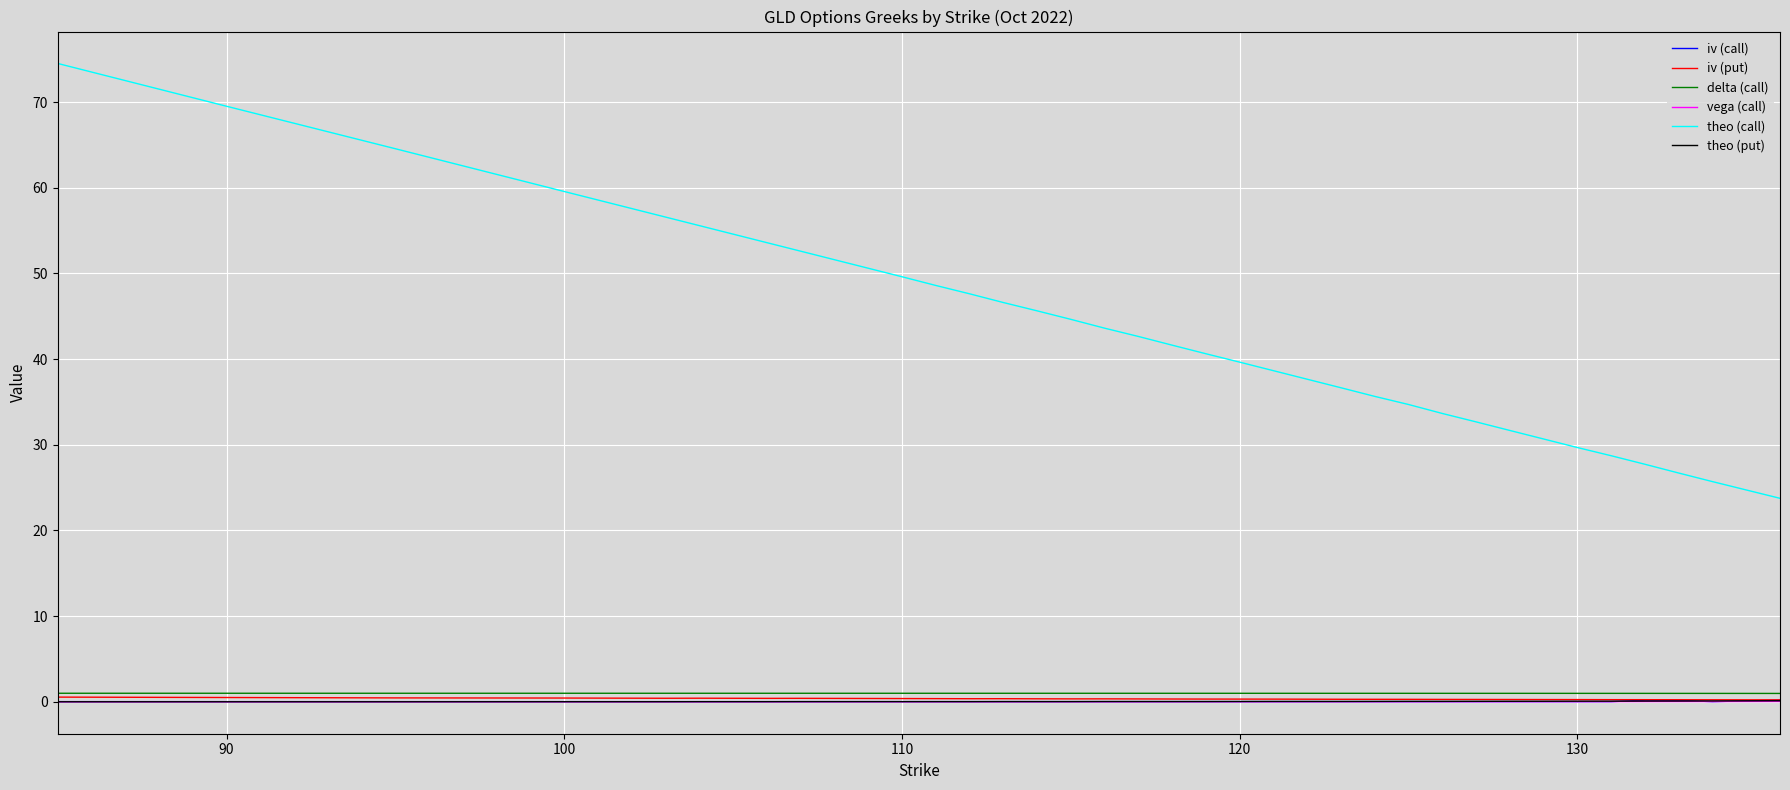

What is the highest value of the iv (call) series?

0.2